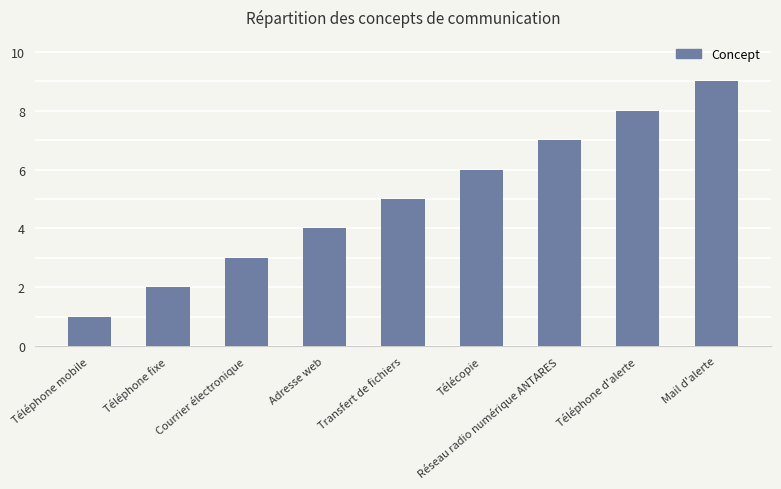

Which category has the highest value across all series?

Mail d'alerte